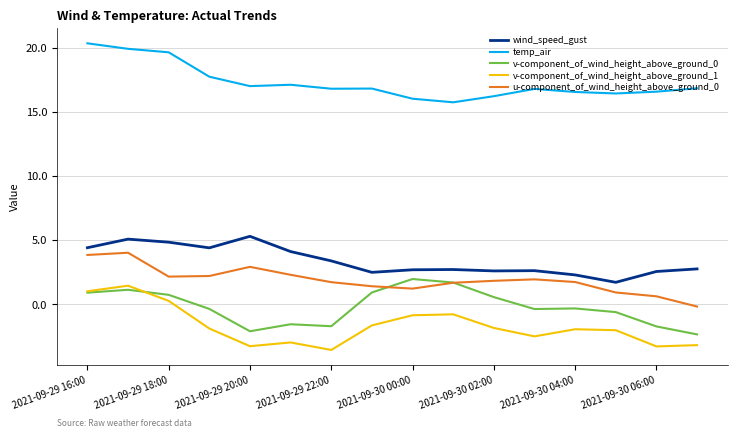

What is the lowest value of the v-component_of_wind_height_above_ground_0 series?

-2.4